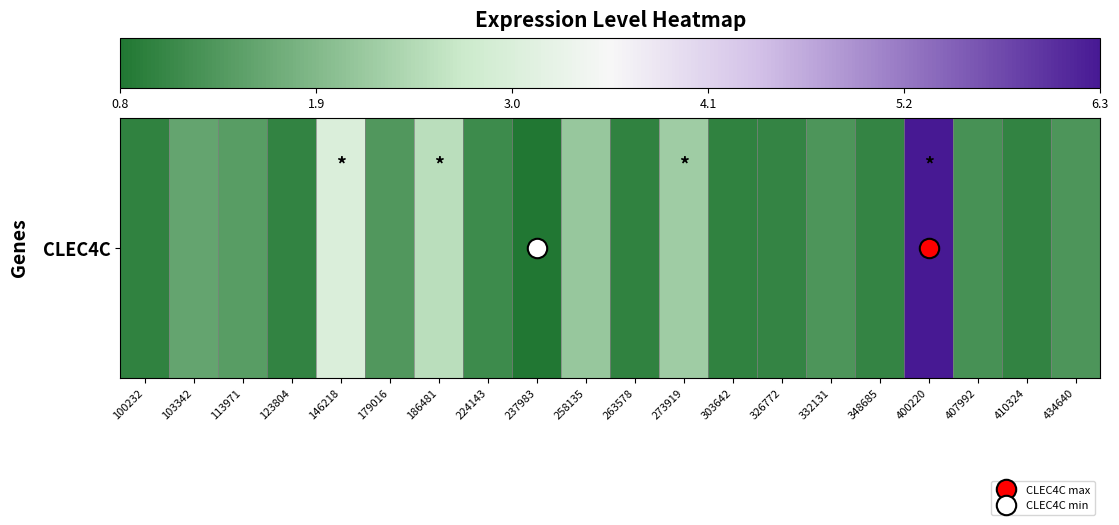

What is the average value?

1.7